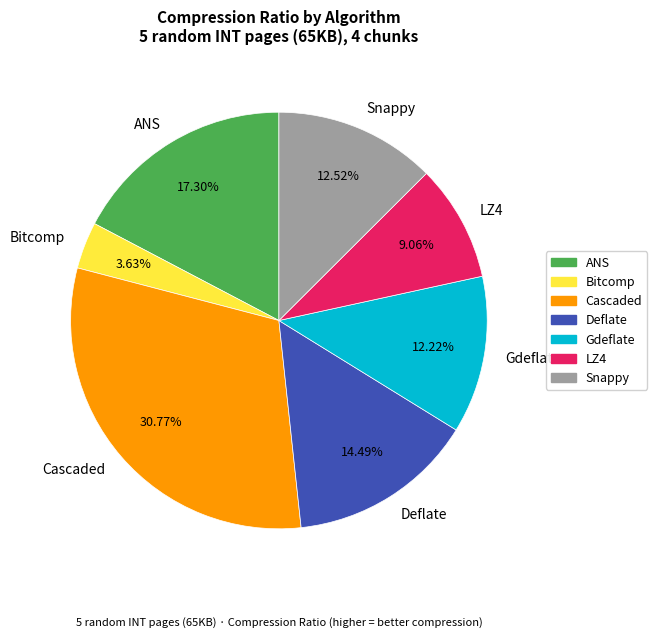

To the nearest percent, what is the average slice percentage?

14%